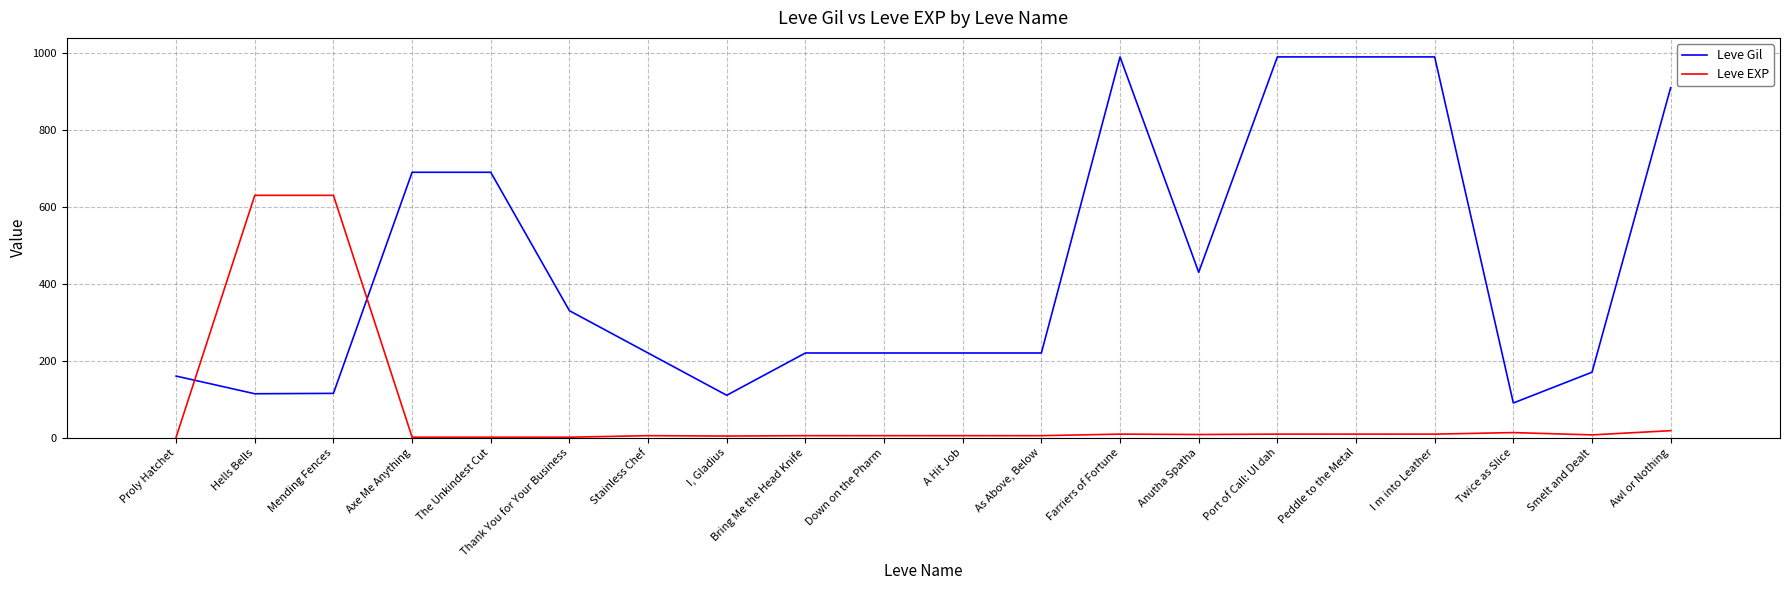

Which series has the largest total across all categories?

Leve Gil